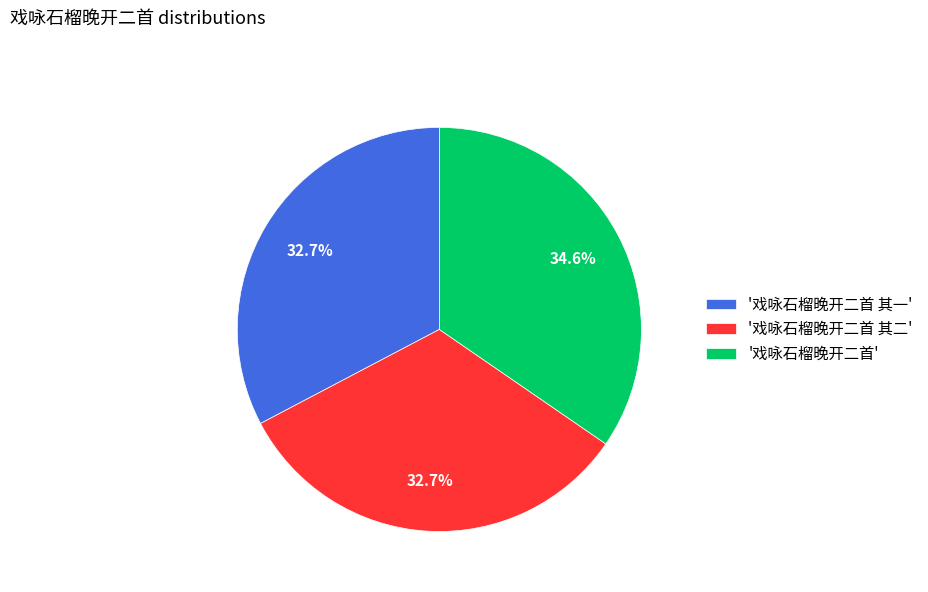

What percentage do '戏咏石榴晚开二首 其一' and '戏咏石榴晚开二首' together represent?

67.3%